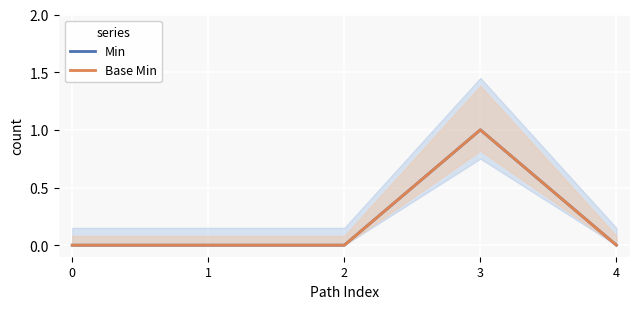

Reading left to right, extract all data points from this chart.

Min: 0=0	1=0	2=0	3=1	4=0
Base Min: 0=0	1=0	2=0	3=1	4=0